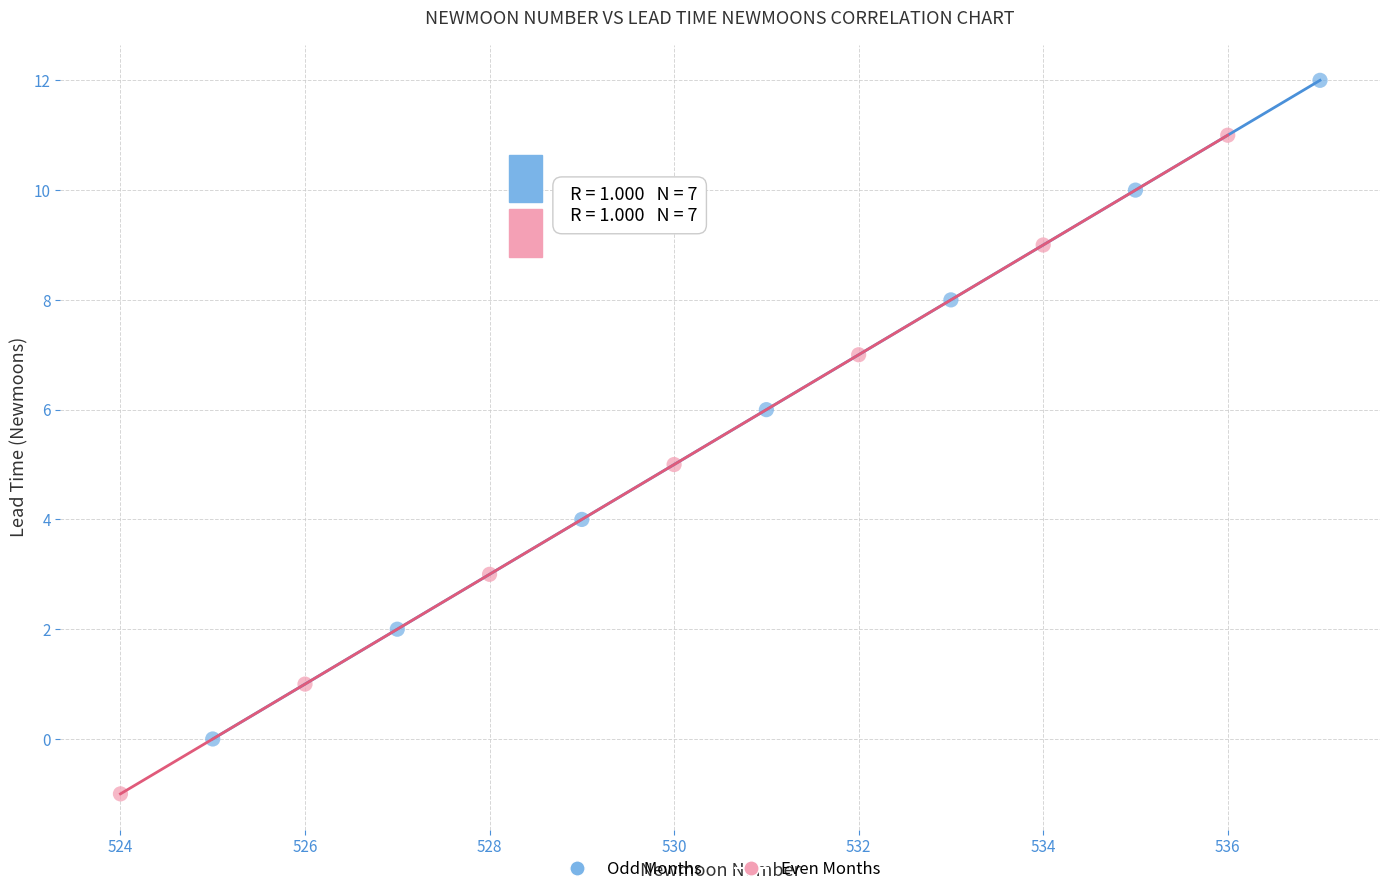

Which series contains the lowest Y value?

Even Months